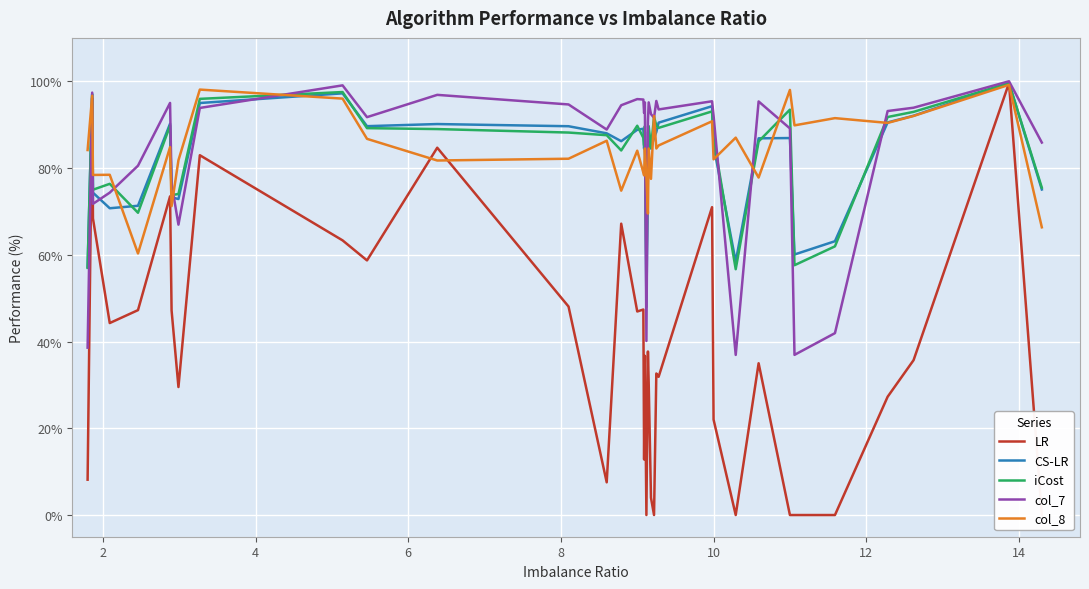

What is the maximum value for col_8?

99.2